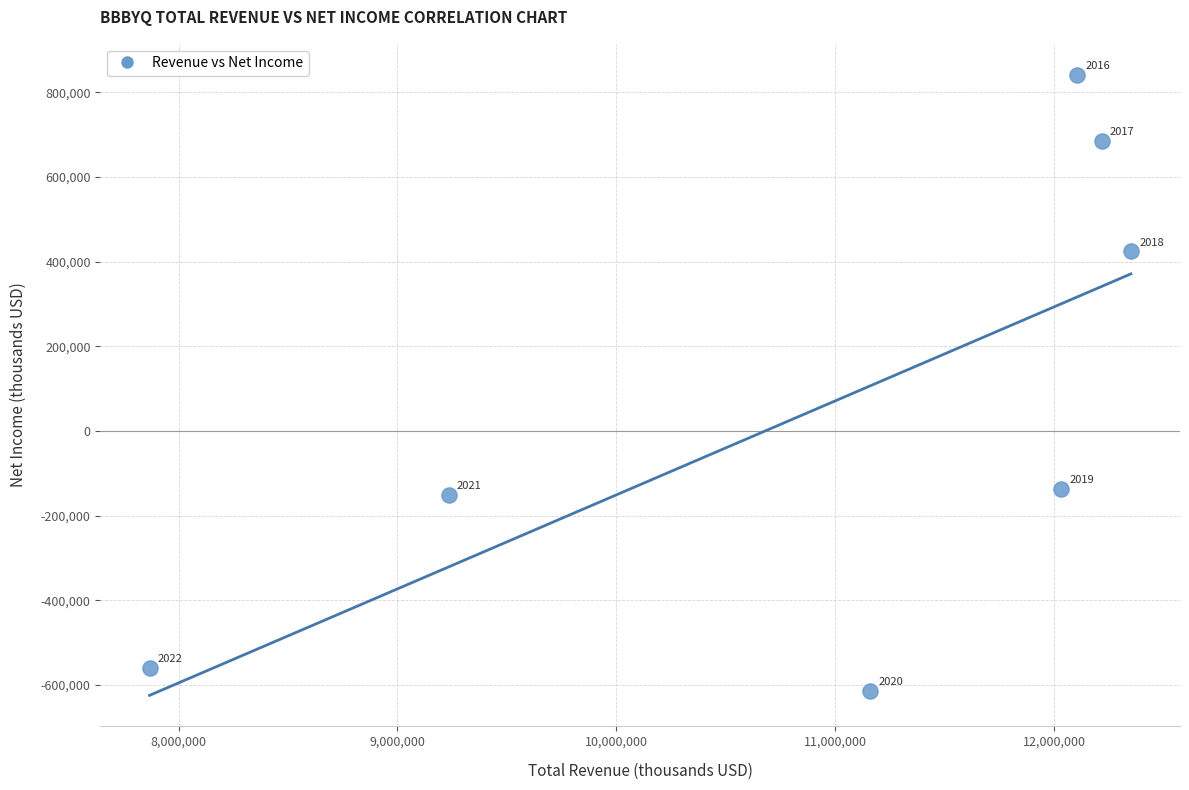

What is the range of X values (max minus min)?

4481500